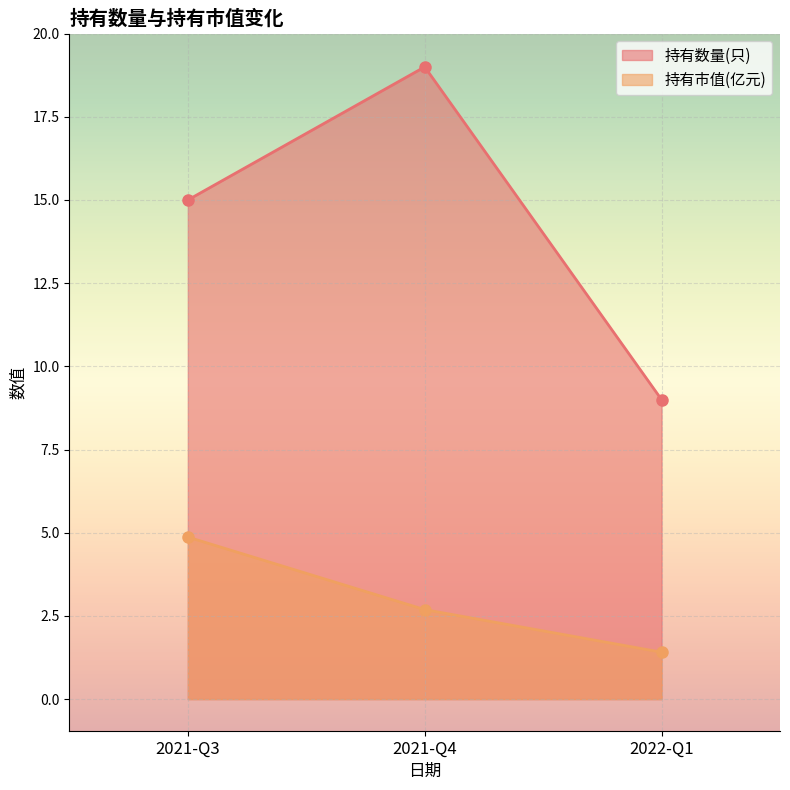

What is the value of the 持有数量(只) point at the 2nd from the left?

19.0